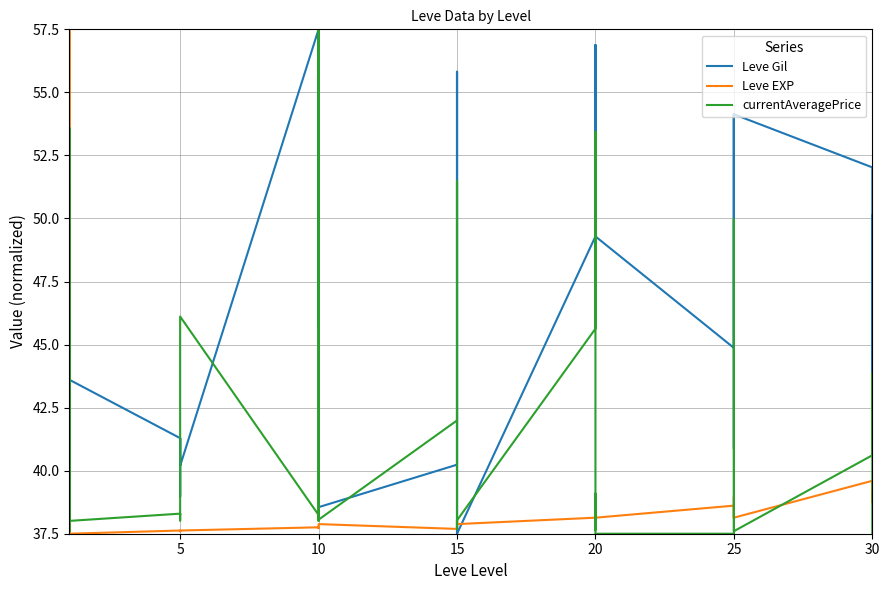

How many intersections are there between Leve Gil and currentAveragePrice?

15